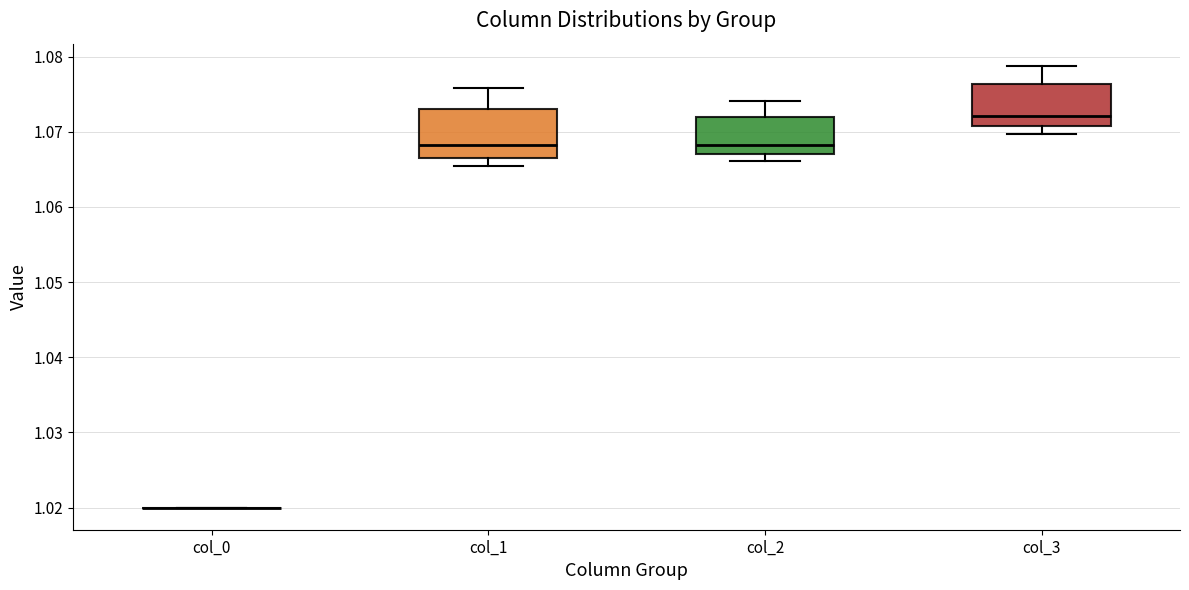

Where does the median line of the box for col_1 sit on the y-axis? The values are not printed on the chart, so give them approximately, as read against the axis.

1.068